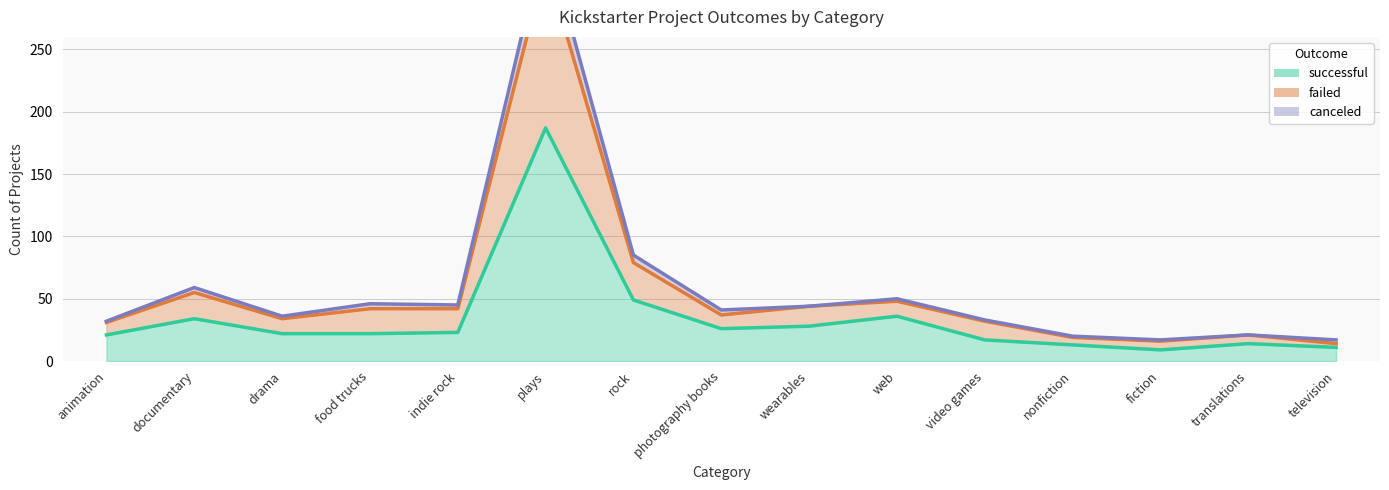

Which series has the widest spread of values?

failed